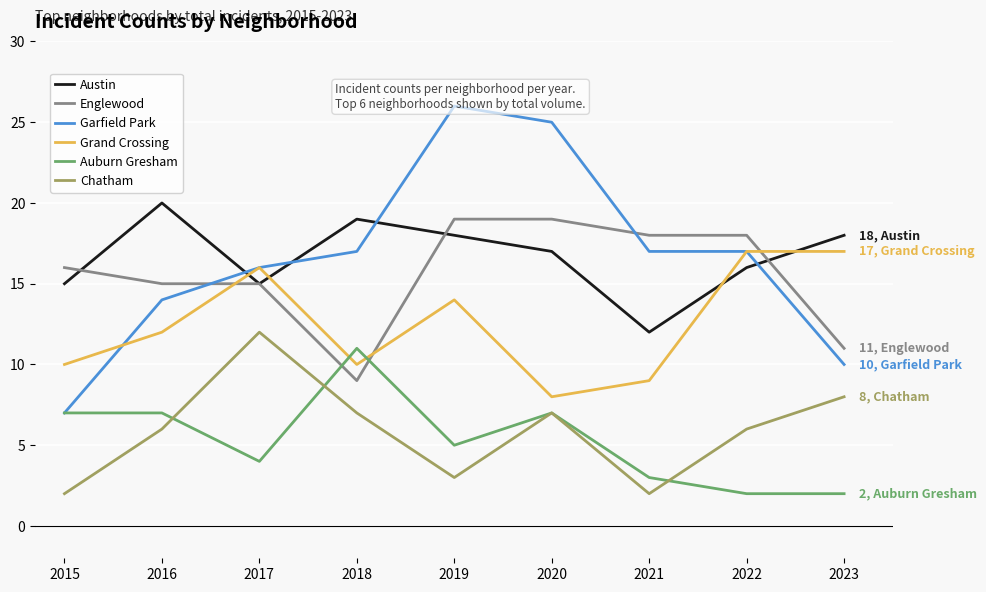

At which category does Grand Crossing reach its first local peak?

2017